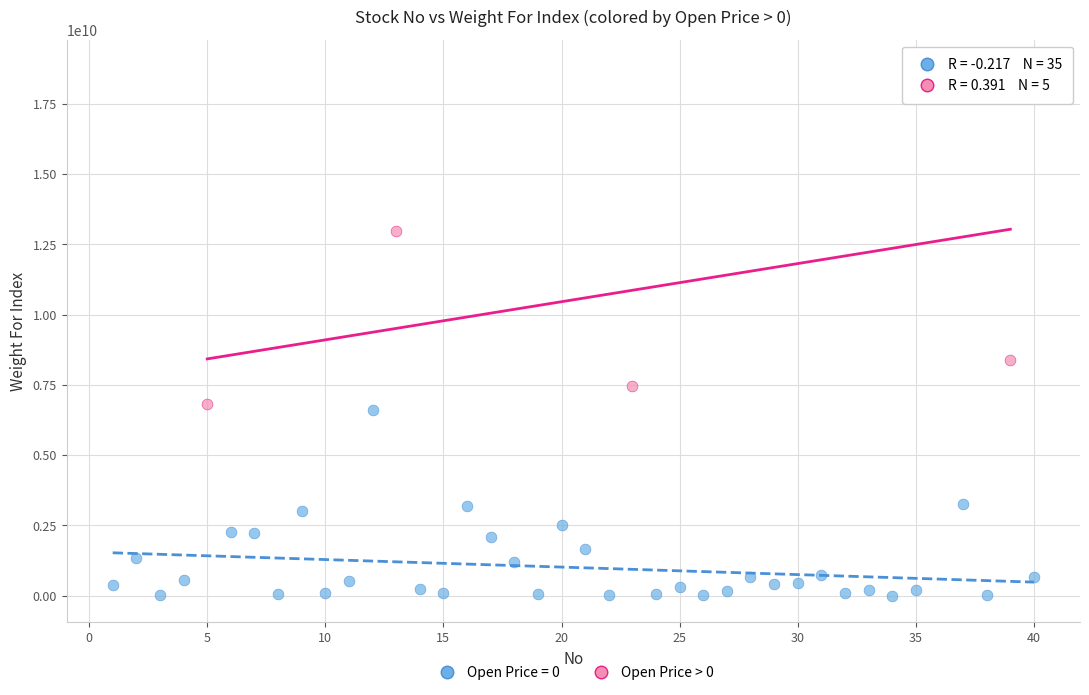

Which series has the widest spread of Y values?

Open Price > 0